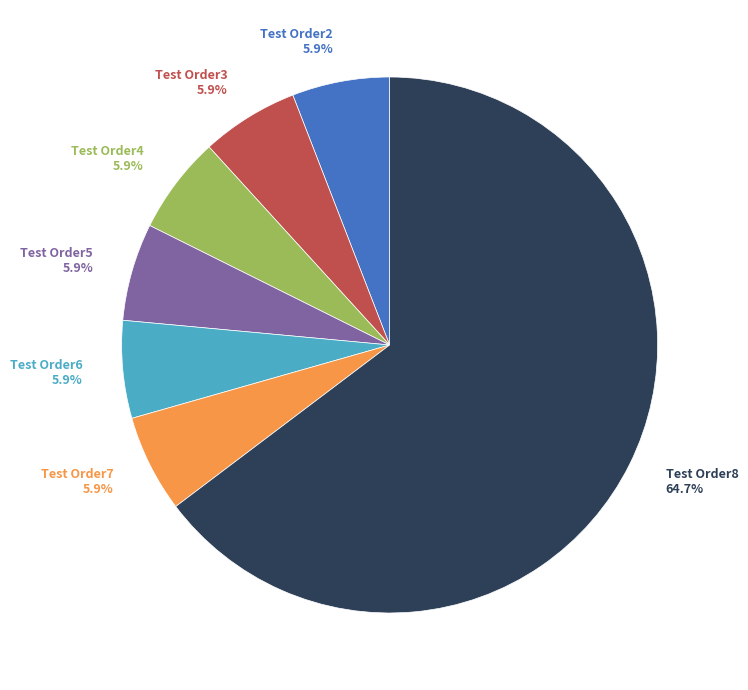

What is the largest slice in the pie chart?

Test Order8